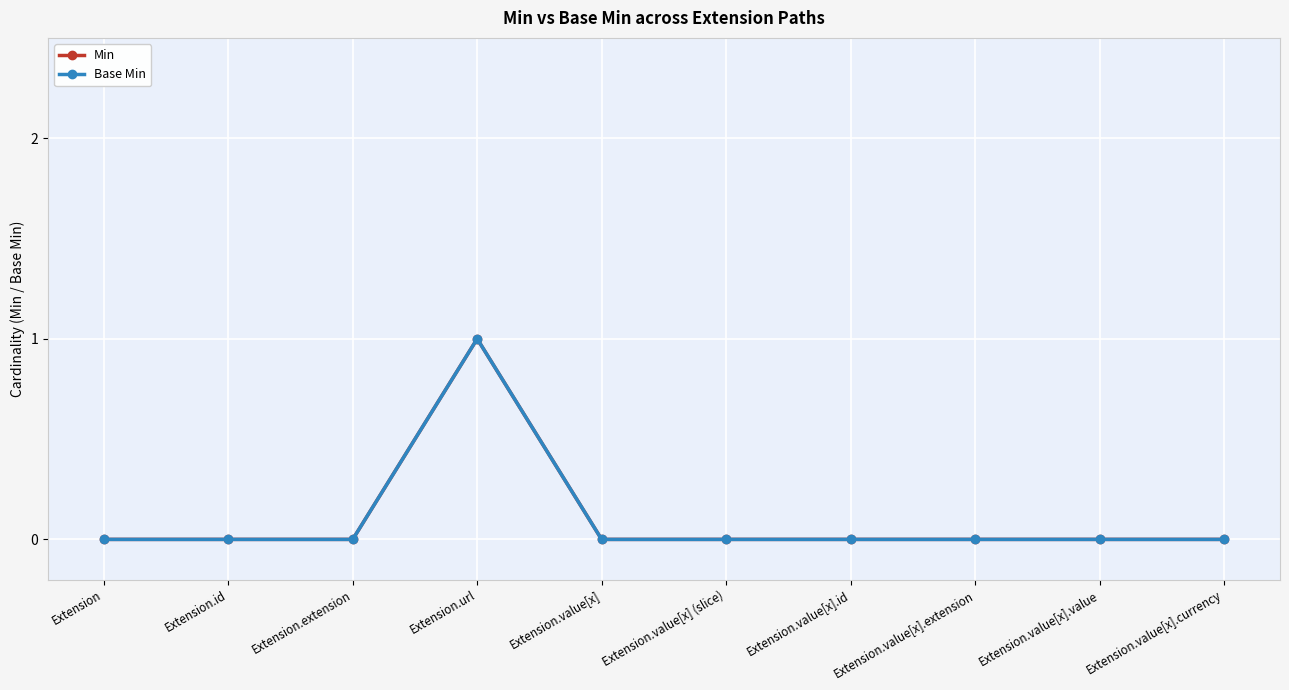

Is this an area chart (filled region under the line)?

No